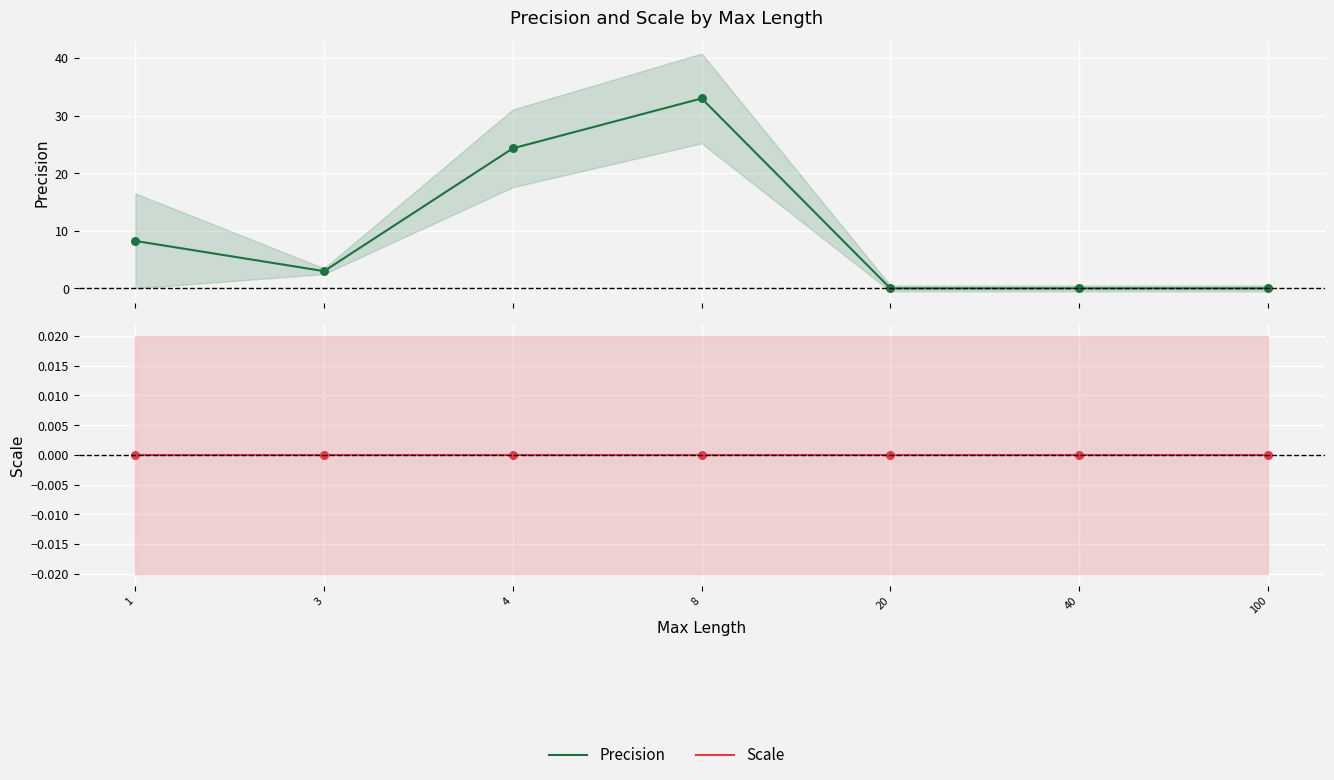

What is the total value across all series at 8?

33.0